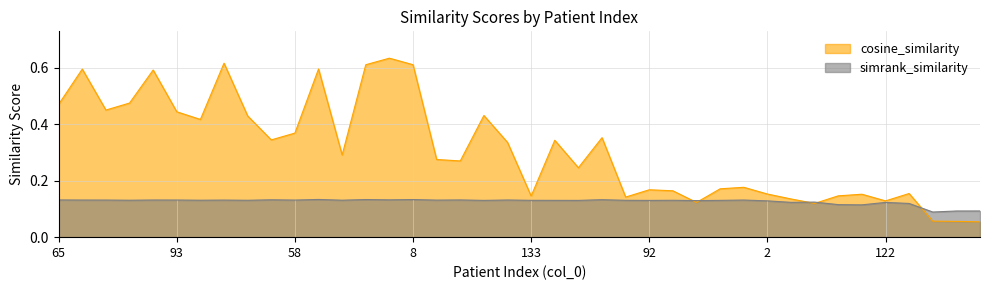

At which label is simrank_similarity closest to 0?

83